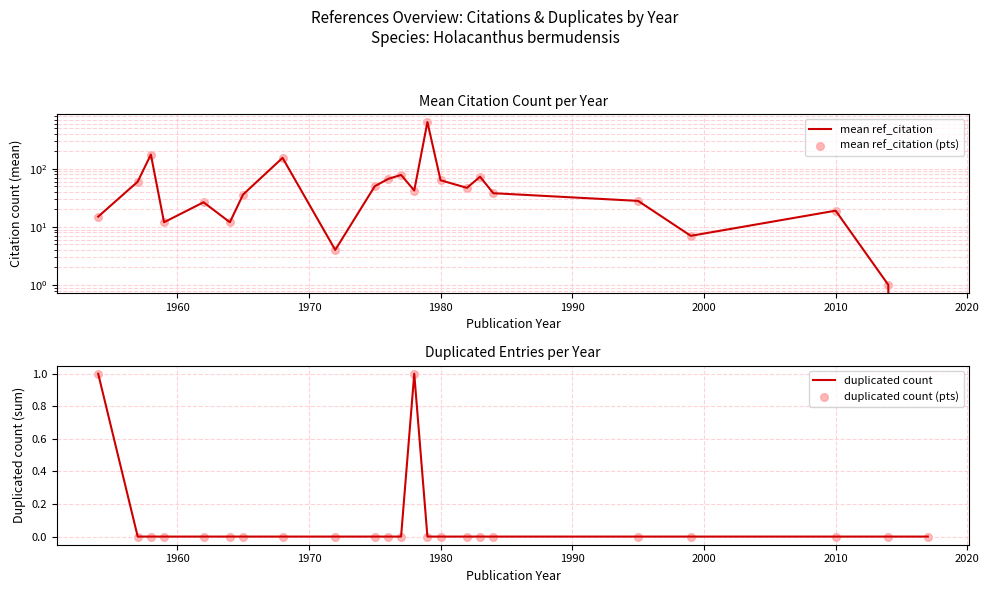

Is the value of mean ref_citation (pts) at 22 greater than the value of mean ref_citation at 18?

No